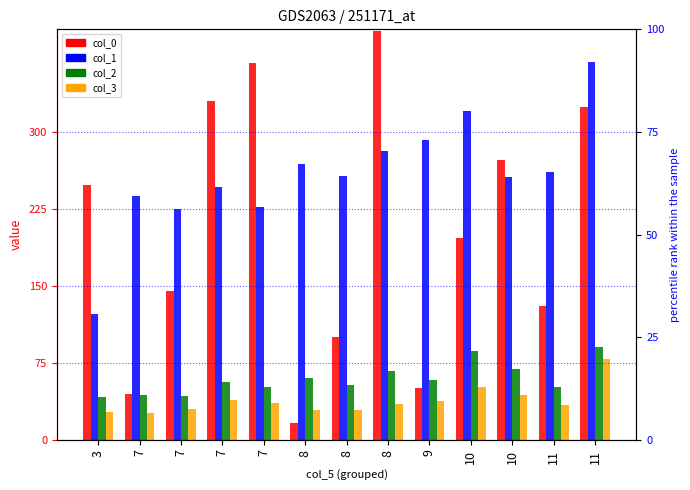

At which category does the chart reach its peak across all series?

8